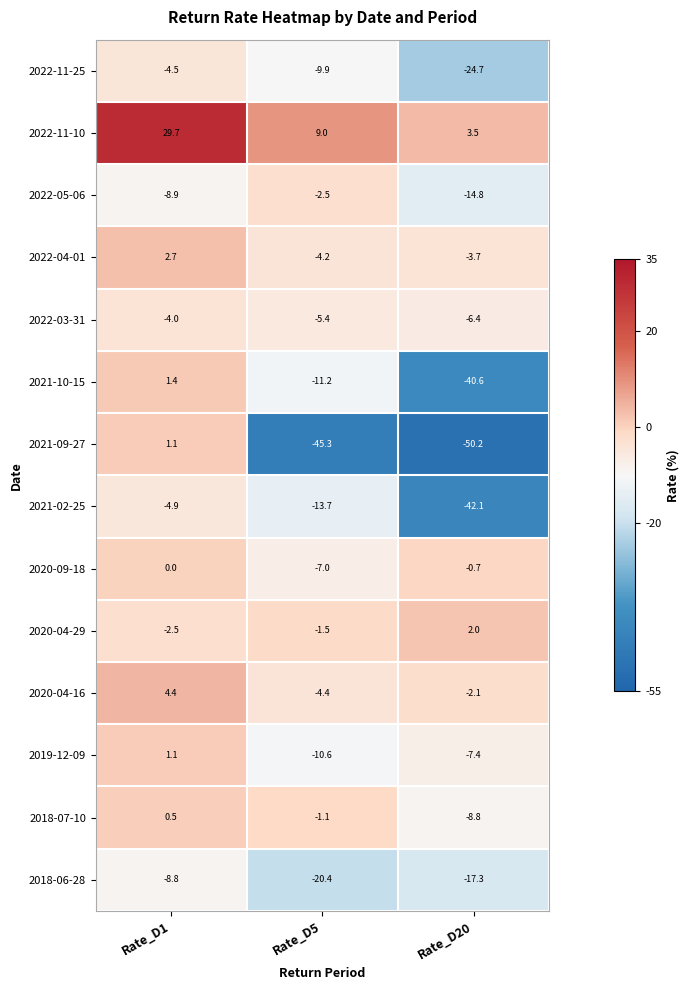

What is the minimum value shown in the chart?

-50.2